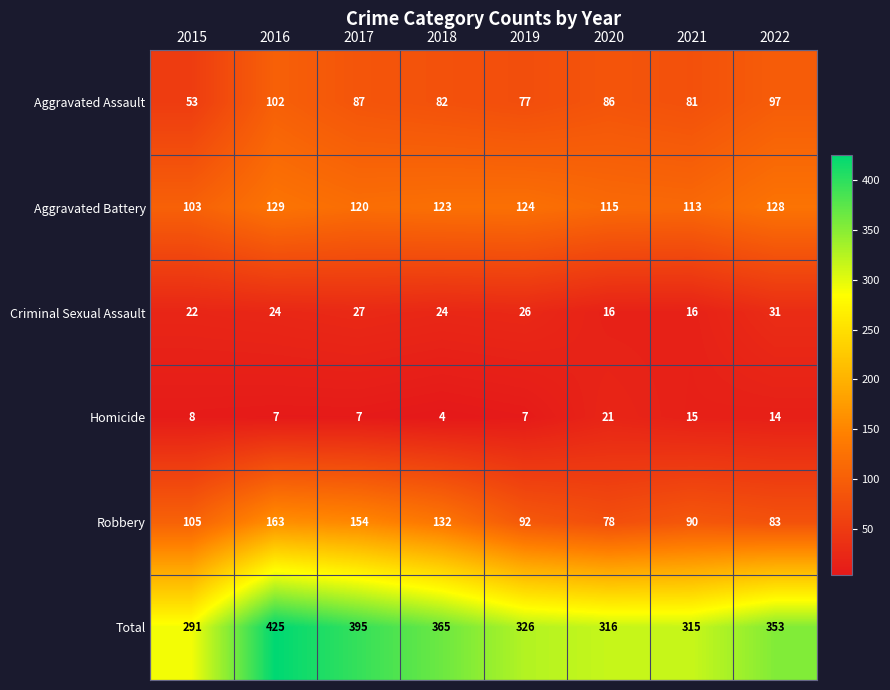

At 2019, list the series in order from largest to smallest.

Total, Aggravated Battery, Robbery, Aggravated Assault, Criminal Sexual Assault, Homicide